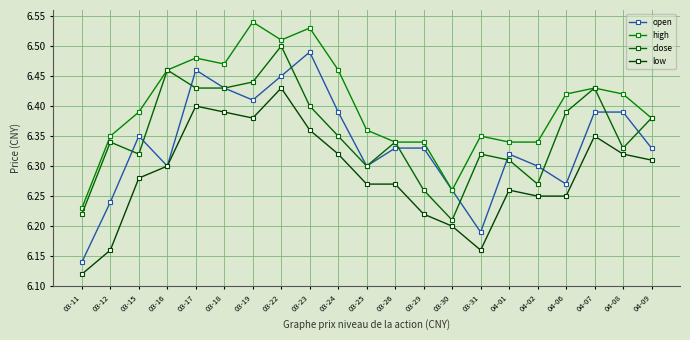

What is the maximum value shown in the chart?

6.5